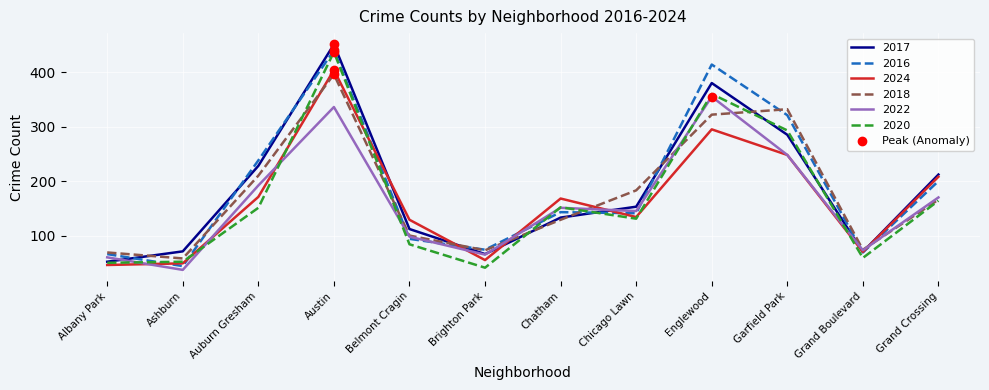

What position from the left is Auburn Gresham?

3